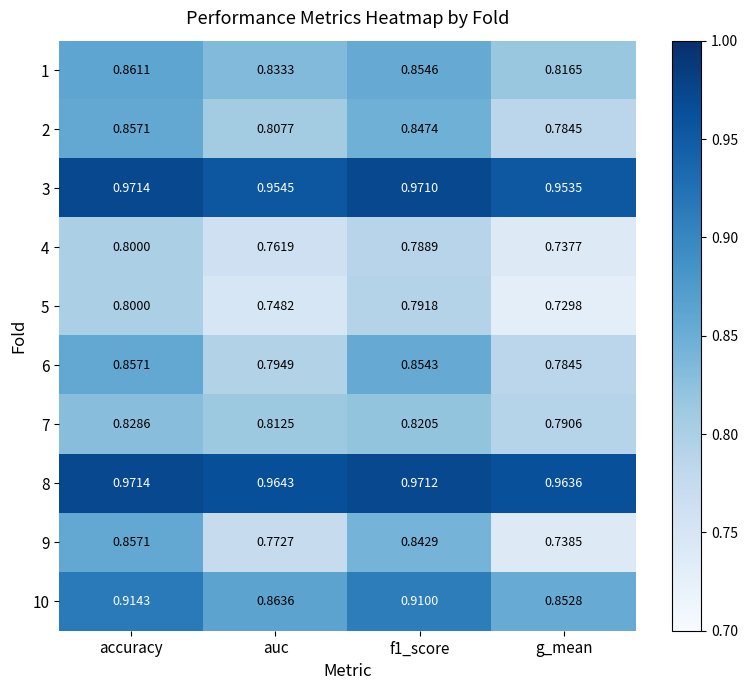

How many distinct data groups are displayed?

10